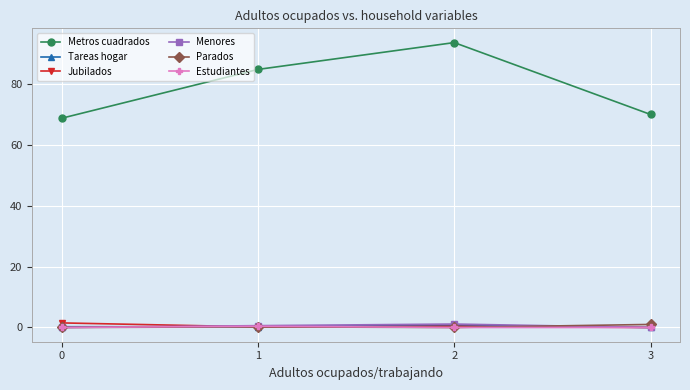

Between 1 and 3, which series saw the biggest shift?

Metros cuadrados